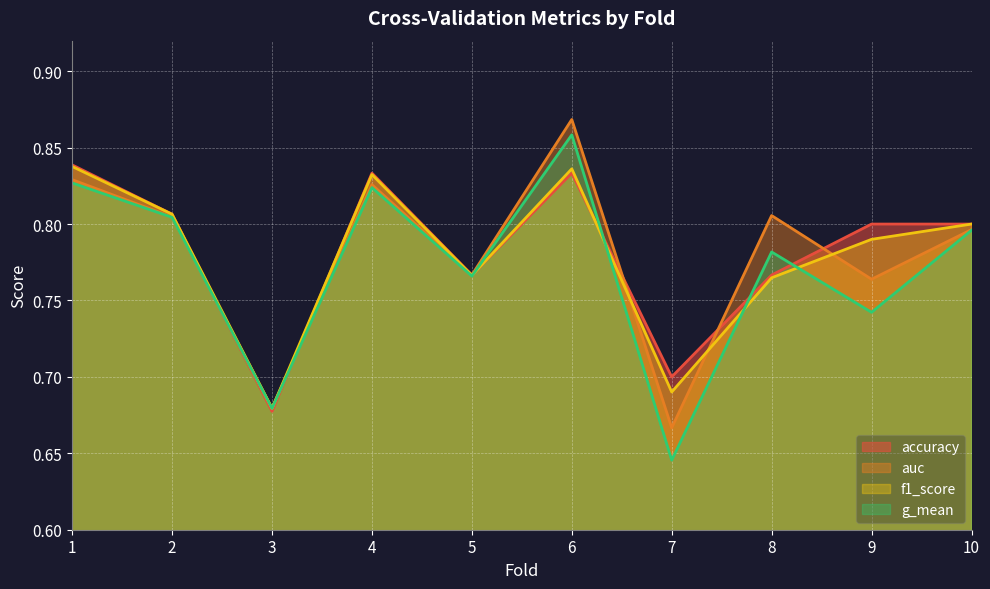

At how many categories does at least one series exceed 0?

10